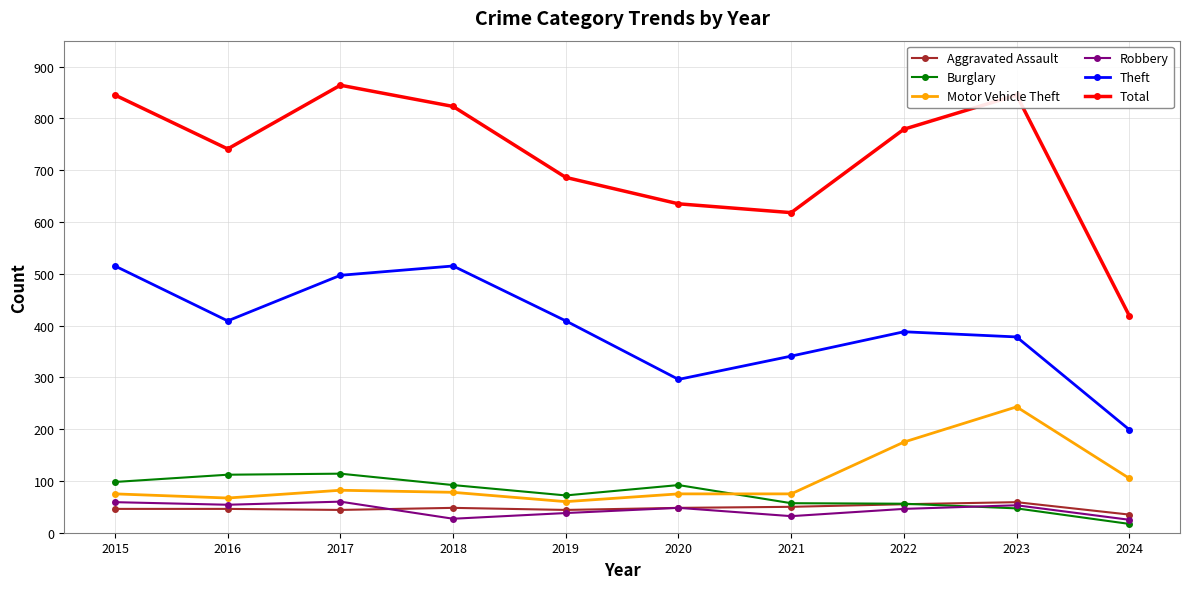

Which series changed the most between 2017 and 2024?

Total